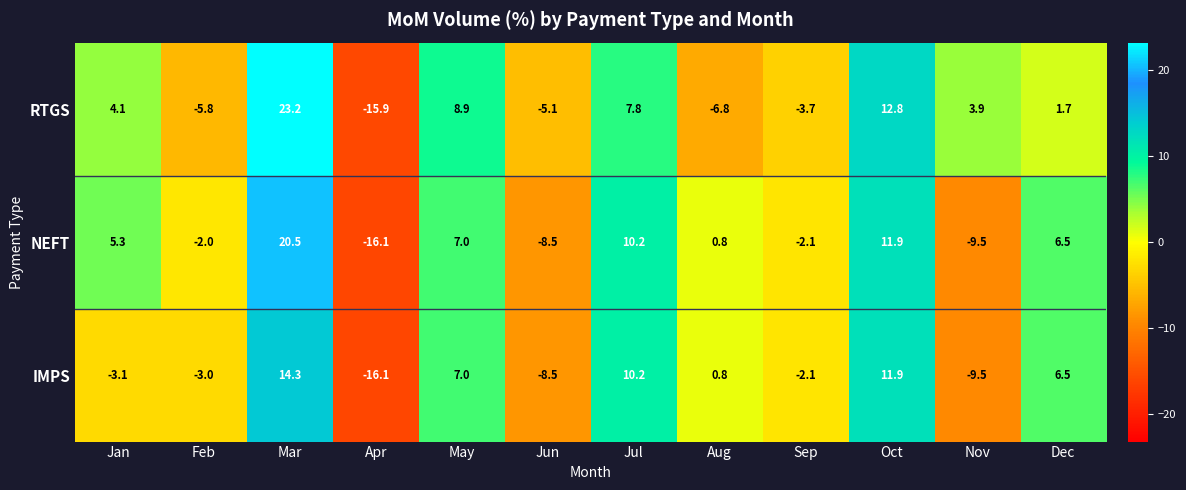

Where does the RTGS series first go above 3?

Jan